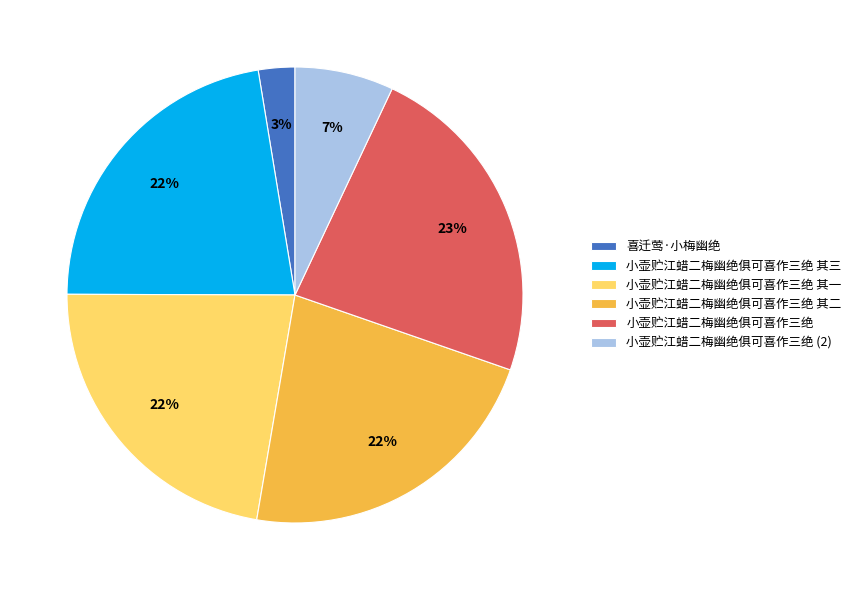

To the nearest percent, what percentage of the pie is 喜迁莺·小梅幽绝?

3%